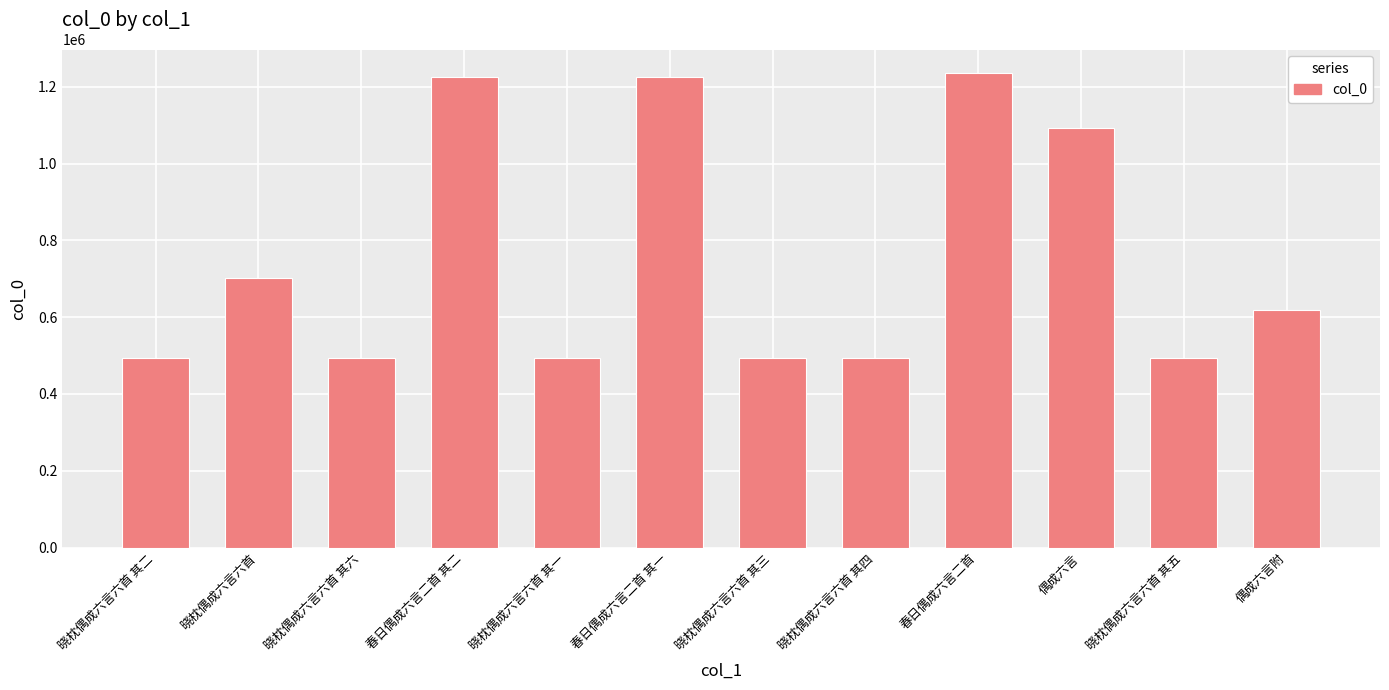

The chart shows a value of 494682 at 晓枕偶成六言六首 其五. True or false?

True